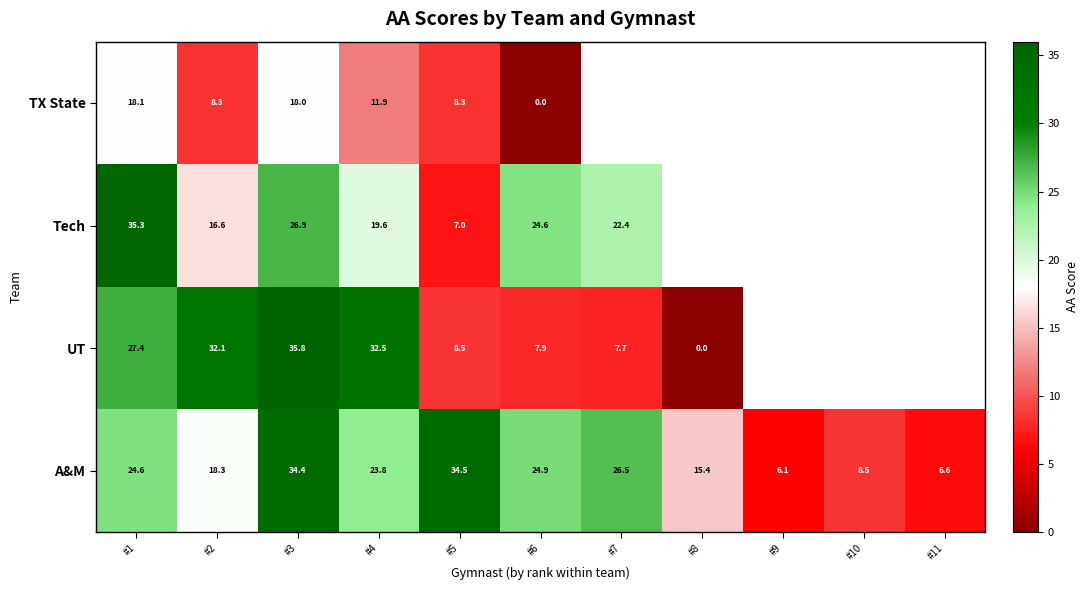

Is the value of UT at #5 greater than the value of A&M at #4?

No